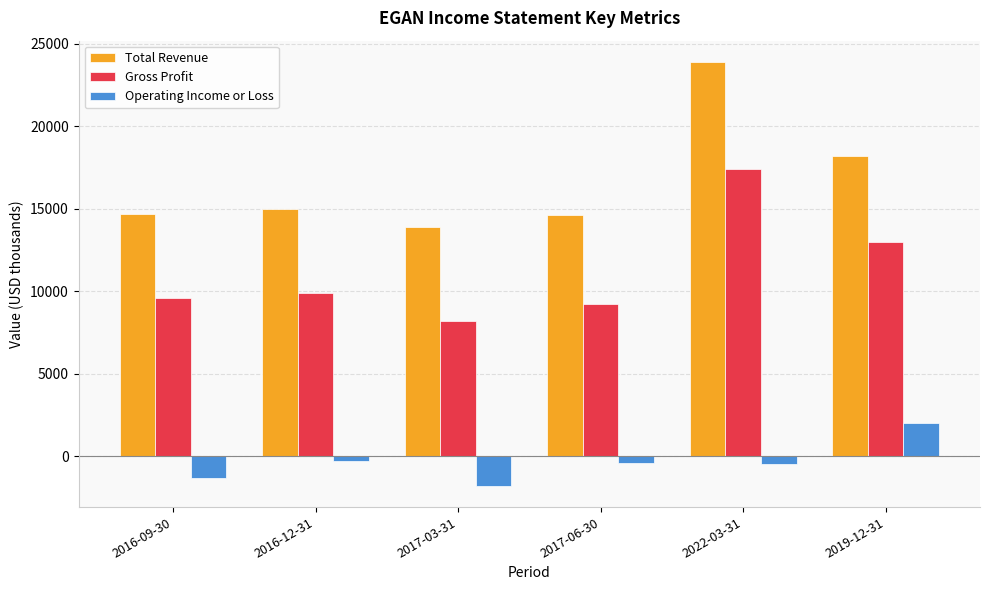

What is the difference between the highest and lowest values at 2017-06-30?

15000